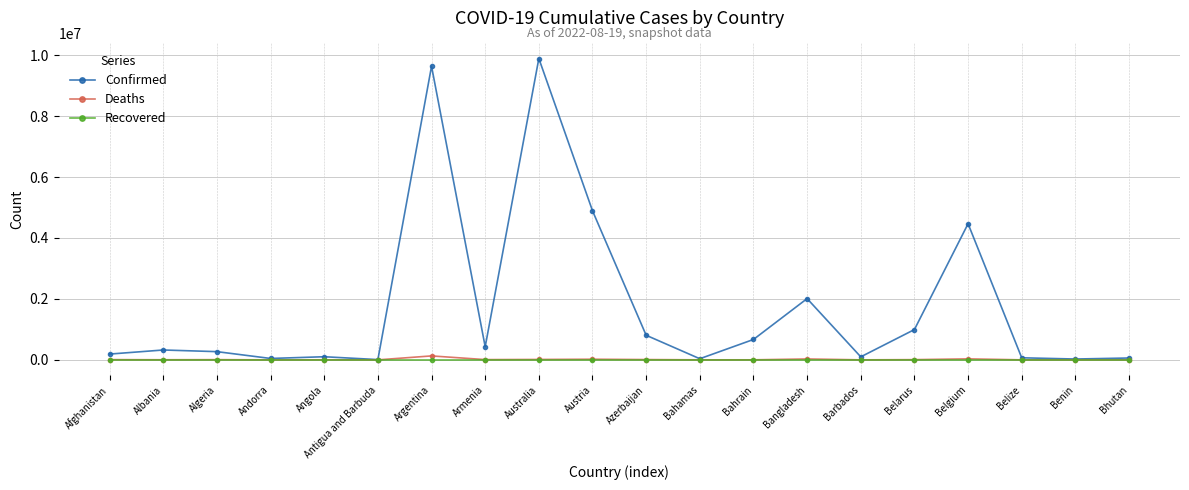

True or false: Confirmed has more than 0 interior local peaks.

True